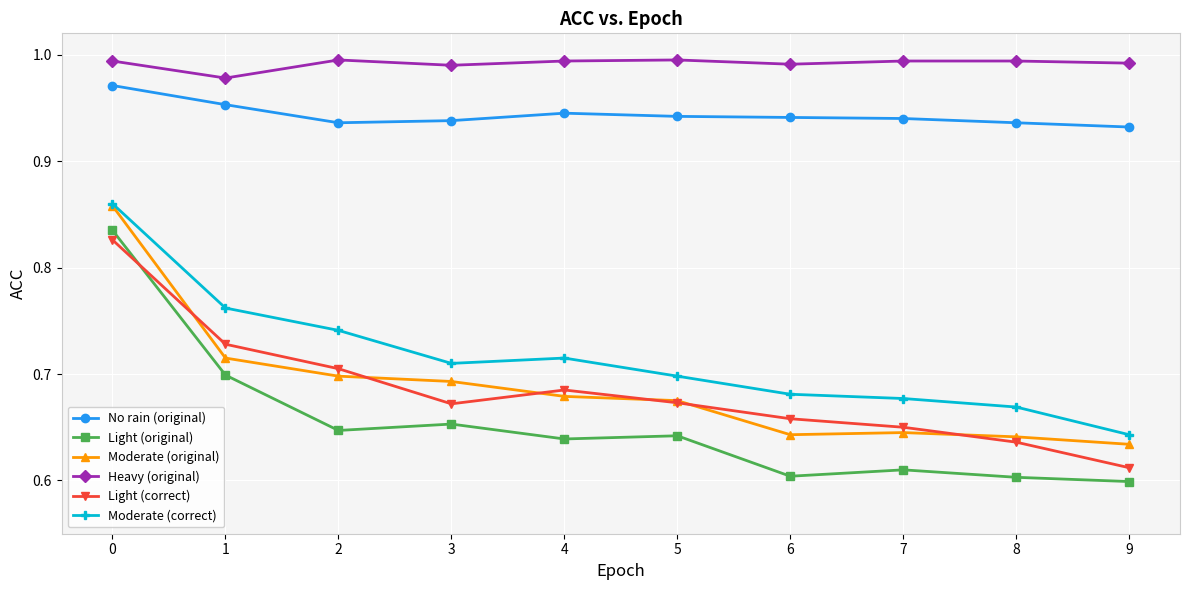

Which category has the lowest value in the Light (correct) series?

9